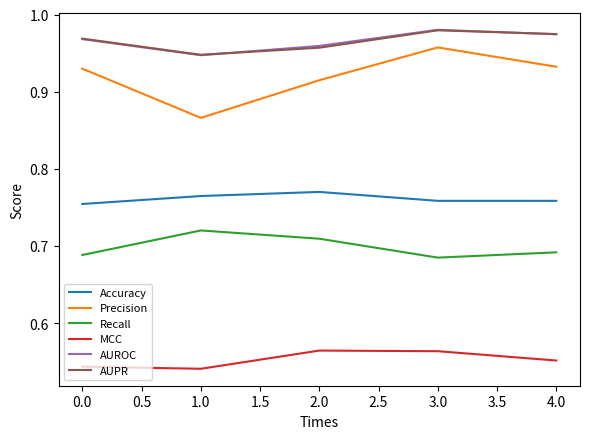

What position from the right is 0.0?

5